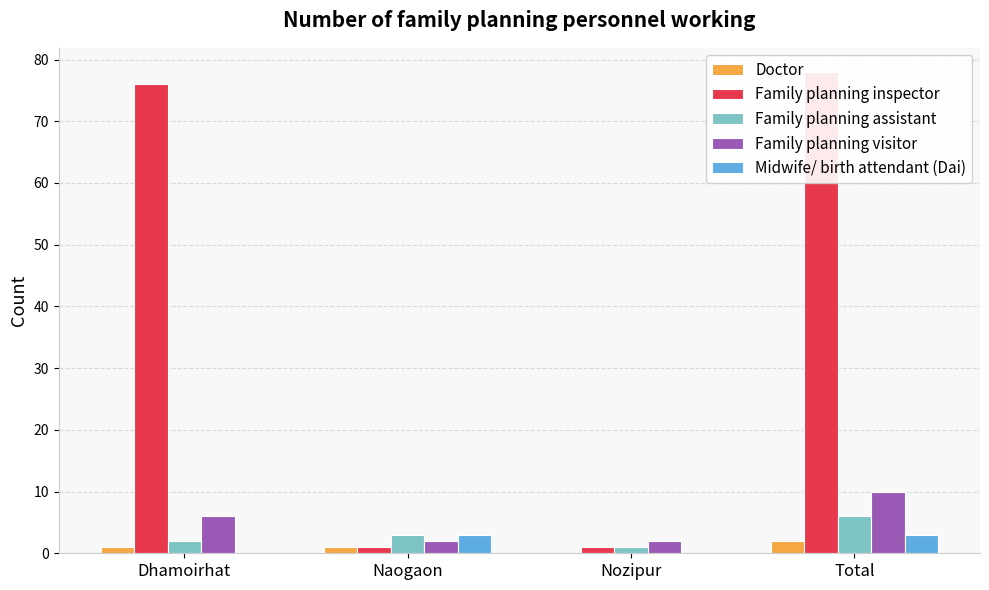

What is the value of the Family planning visitor bar at the 2nd from the left?

2